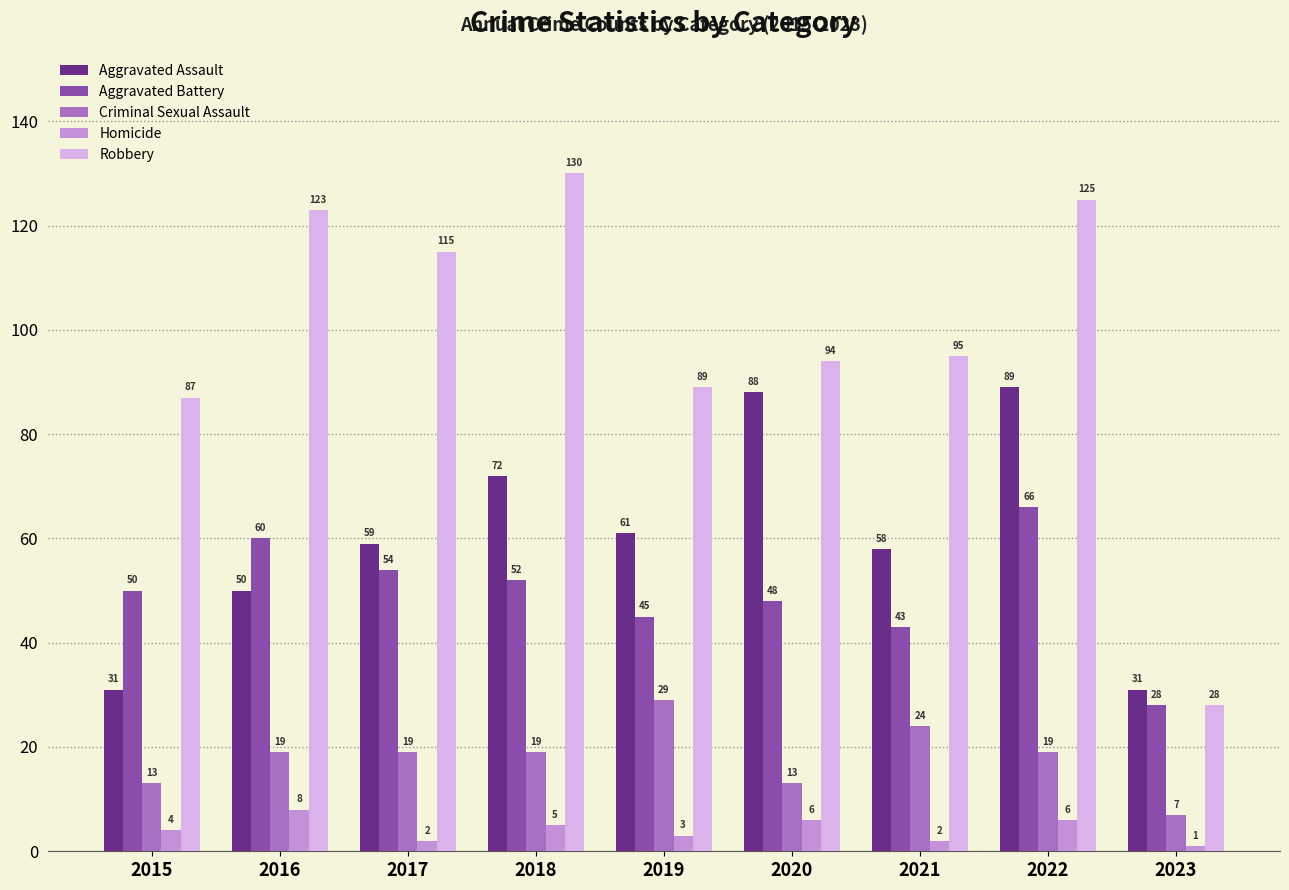

Reading right to left, what are all the values shown in this chart?

Aggravated Assault: 2023=31	2022=89	2021=58	2020=88	2019=61	2018=72	2017=59	2016=50	2015=31
Aggravated Battery: 2023=28	2022=66	2021=43	2020=48	2019=45	2018=52	2017=54	2016=60	2015=50
Criminal Sexual Assault: 2023=7	2022=19	2021=24	2020=13	2019=29	2018=19	2017=19	2016=19	2015=13
Homicide: 2023=1	2022=6	2021=2	2020=6	2019=3	2018=5	2017=2	2016=8	2015=4
Robbery: 2023=28	2022=125	2021=95	2020=94	2019=89	2018=130	2017=115	2016=123	2015=87